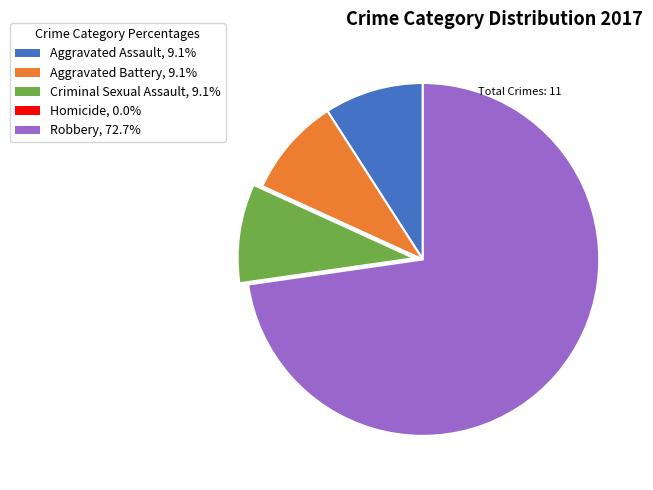

What is the ratio of the value at Criminal Sexual Assault to the value at Aggravated Assault?

1.0